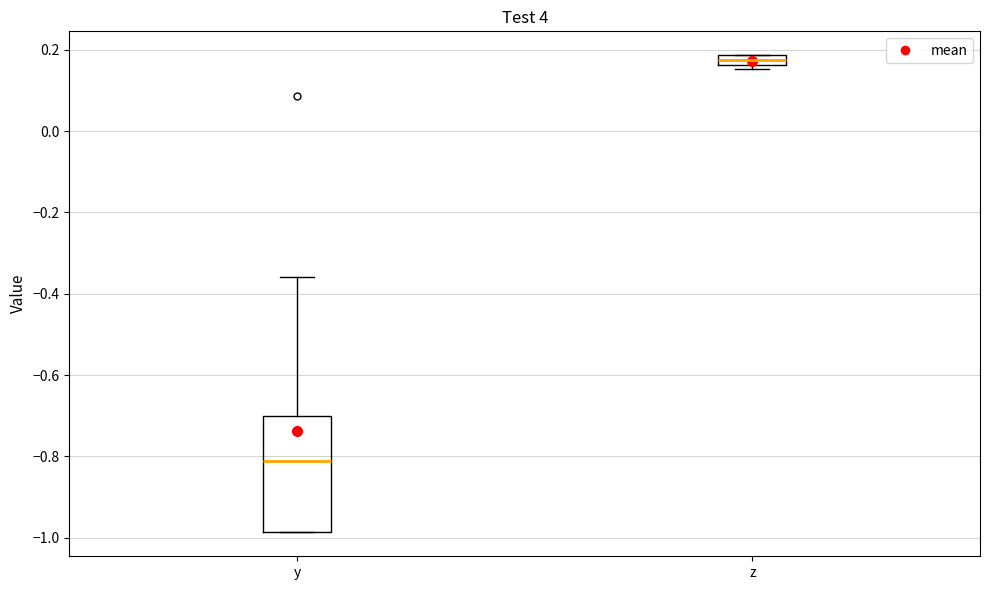

Where is the lower edge of the box for z on the y-axis? The values are not printed on the chart, so give them approximately, as read against the axis.

0.16